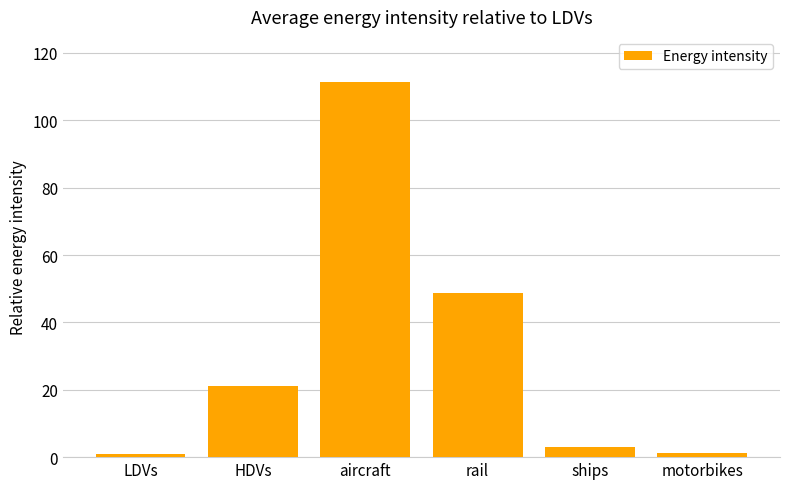

Is it true that the value at LDVs is 1.0?

True